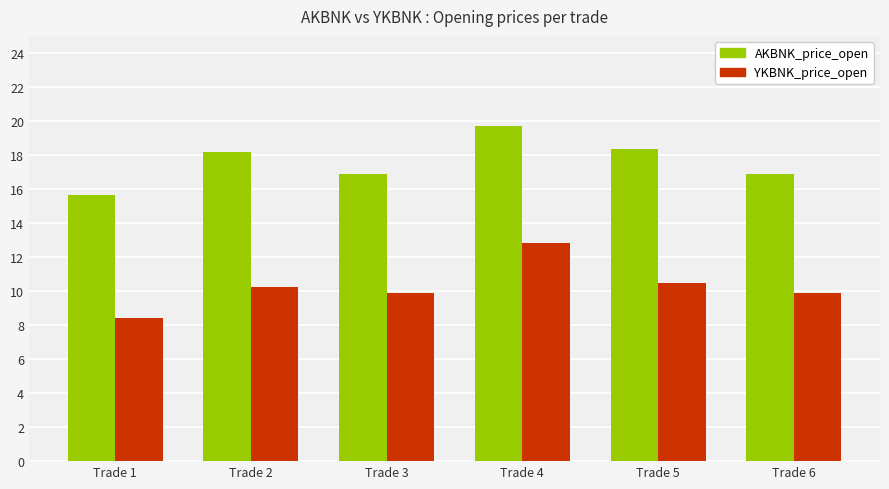

How many data points does each series have?

6